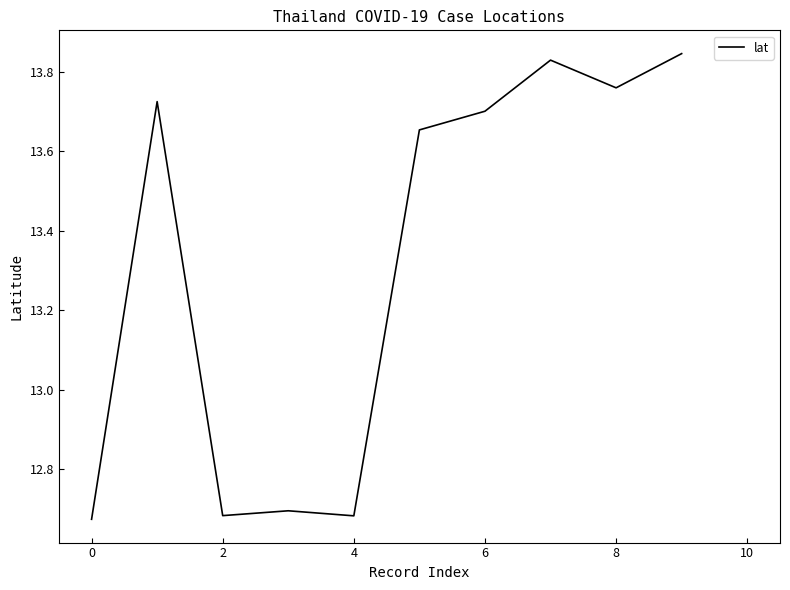

Which has a higher value, 8 or 6?

8